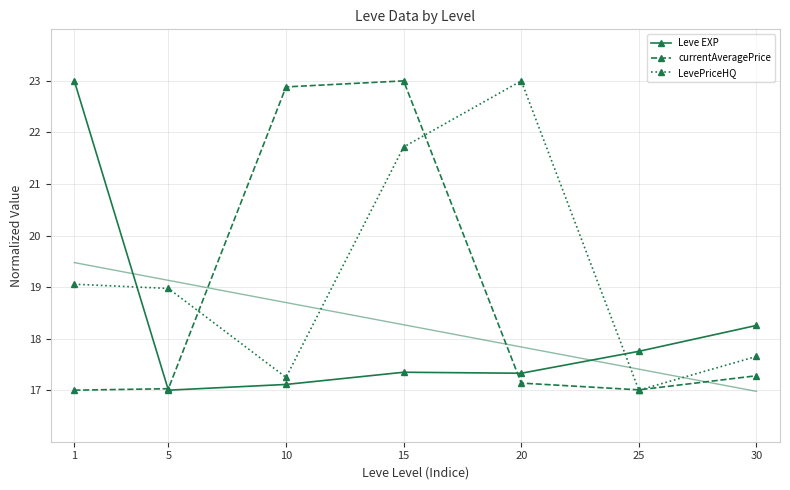

Which category has the lowest value in the LevePriceHQ series?

25